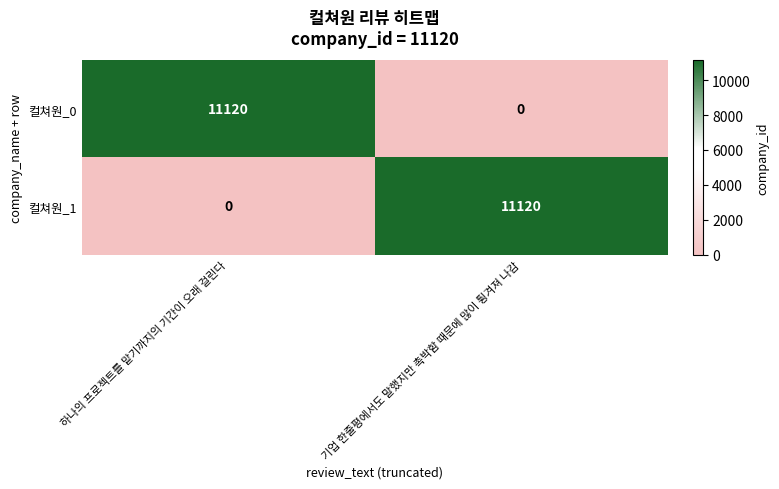

The value of 컬쳐원_0 at 기업 한줄평에서도 말했지만 촉박함 때문에 많이 튕겨져 나감 is -6223. True or false?

False